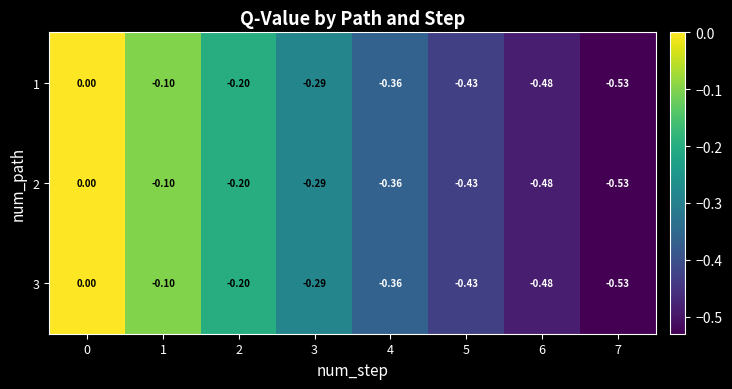

How many series are shown in this chart?

3